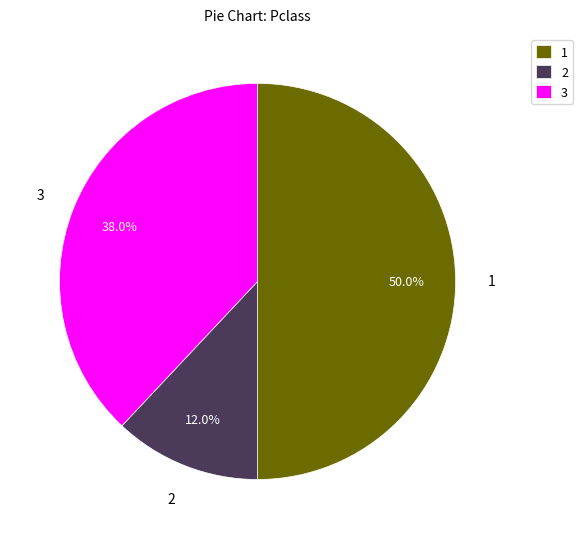

Is it true that 2 is 2% of the pie?

False